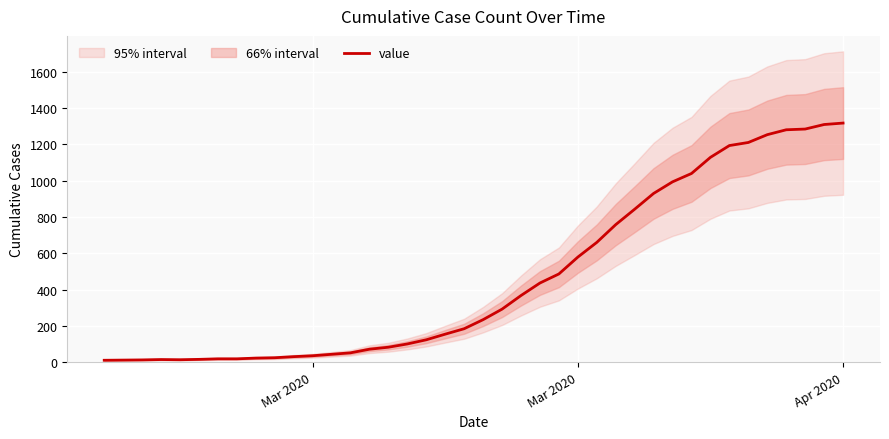

What is the value of the 16th point from the left?

82